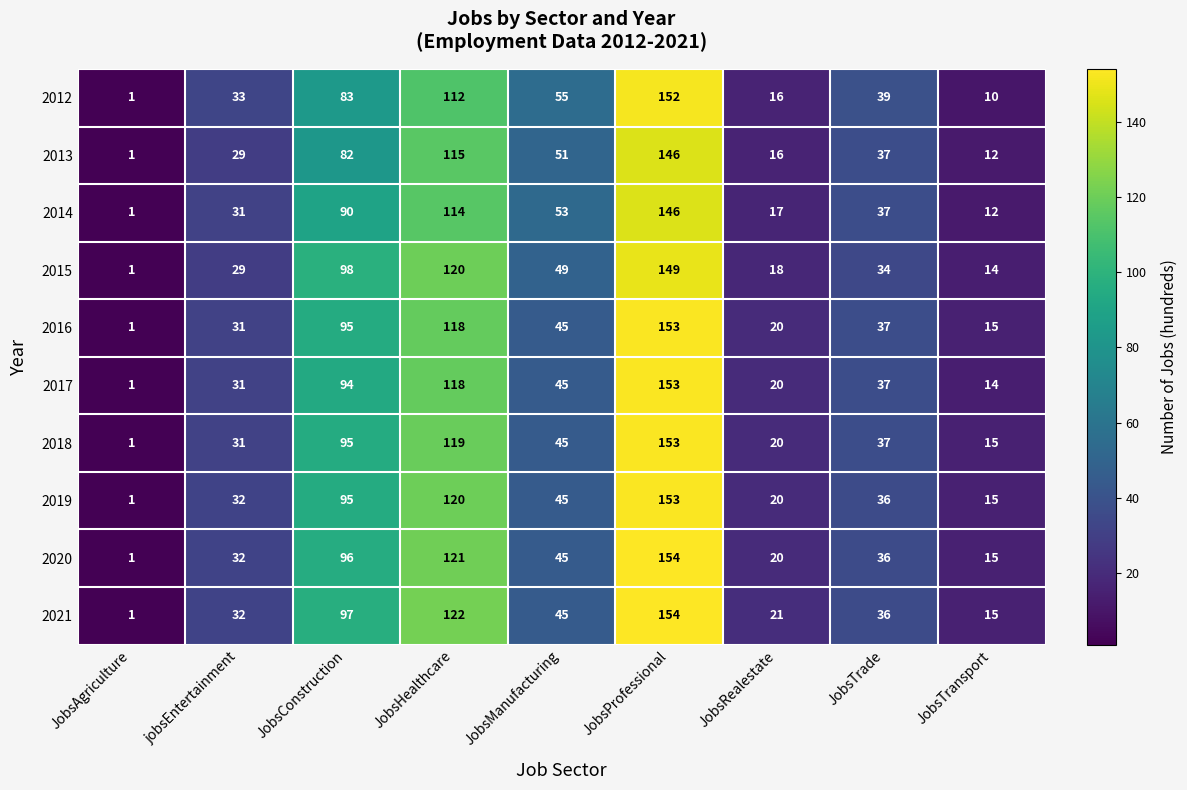

At which category does the chart reach its peak across all series?

JobsProfessional